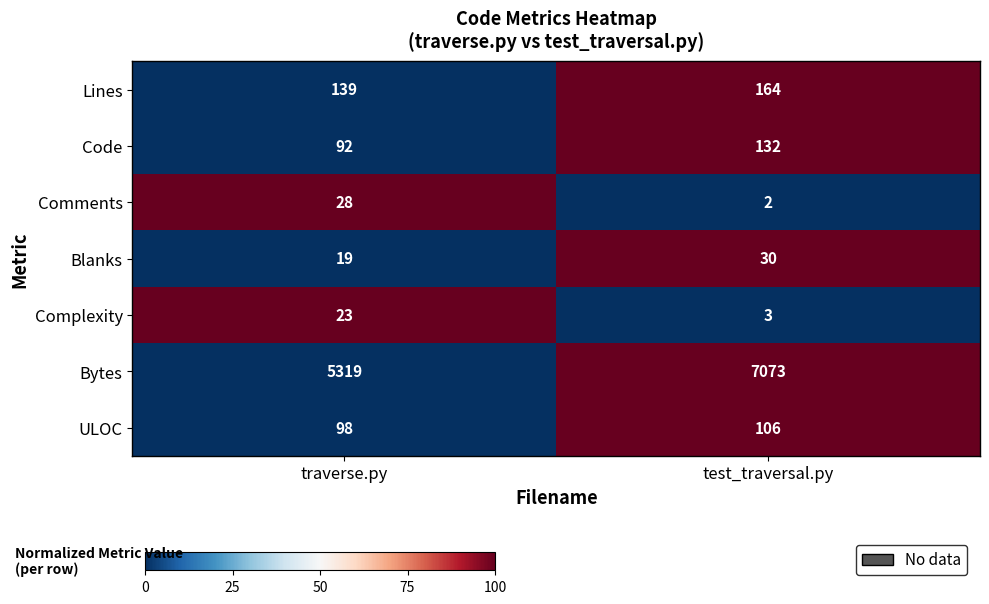

How many distinct data groups are displayed?

7